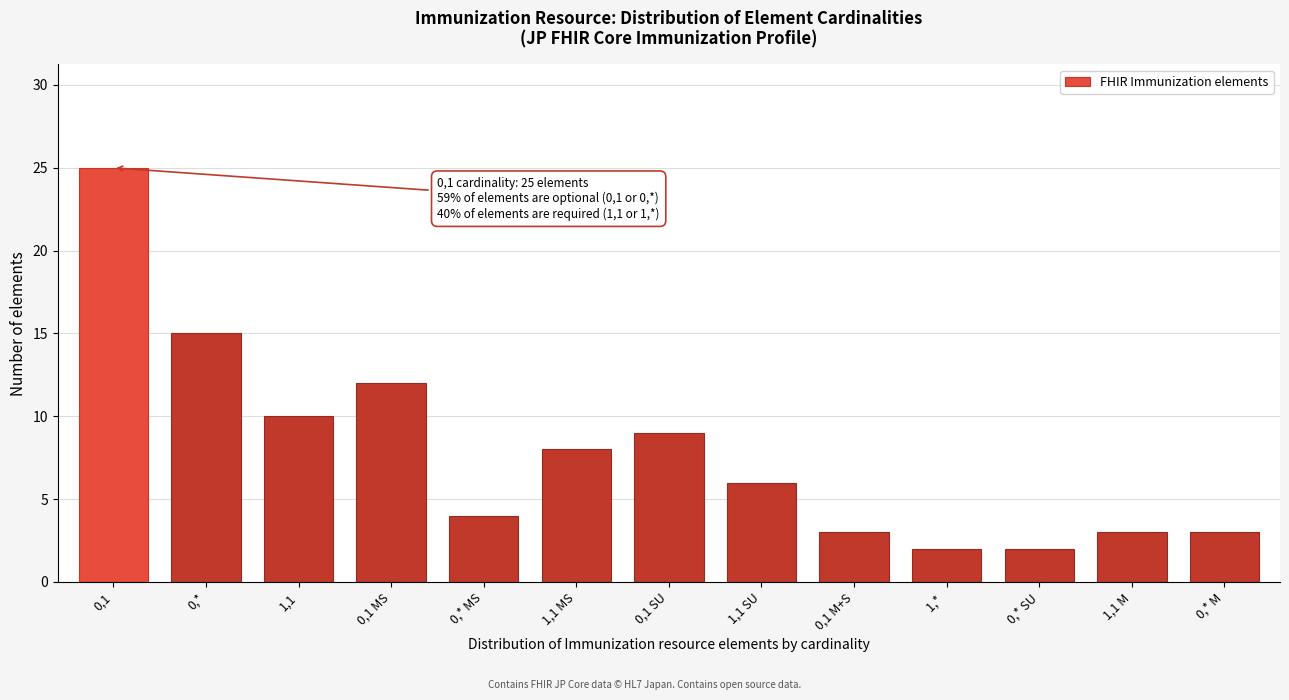

Reading left to right, extract all data points from this chart.

25	15	10	12	4	8	9	6	3	2	2	3	3